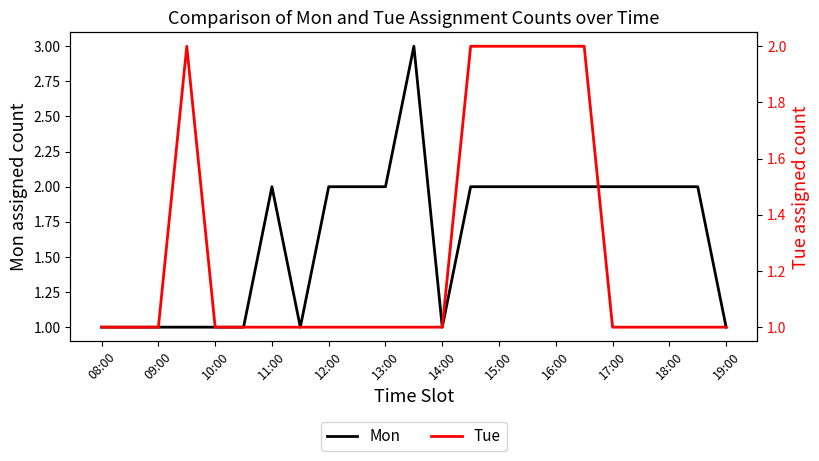

How many interior local peaks does the Mon series have?

2